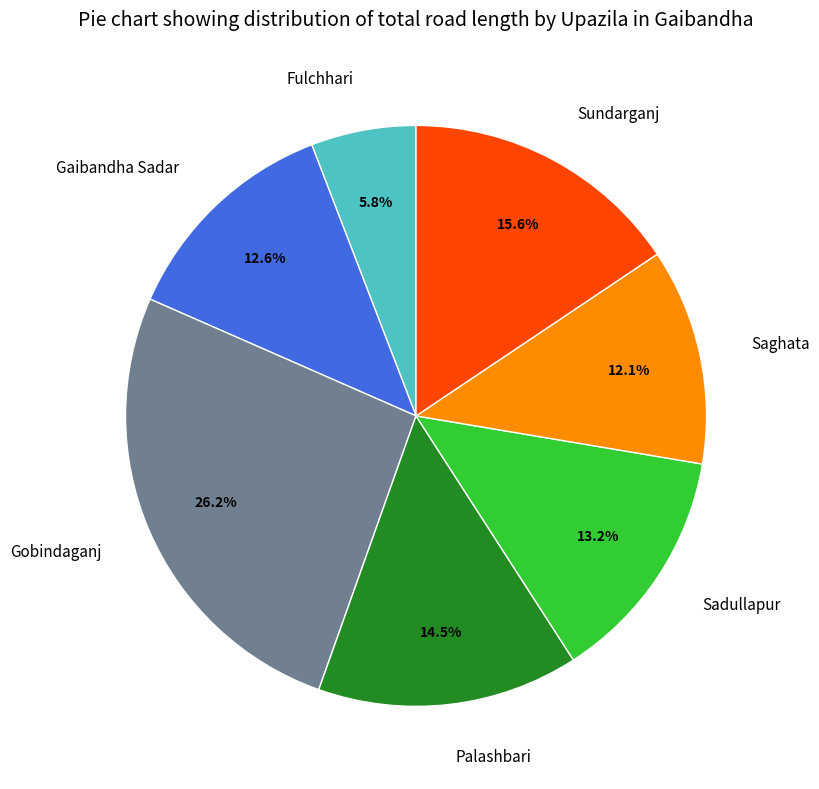

Between Saghata and Sundarganj, which is larger?

Sundarganj